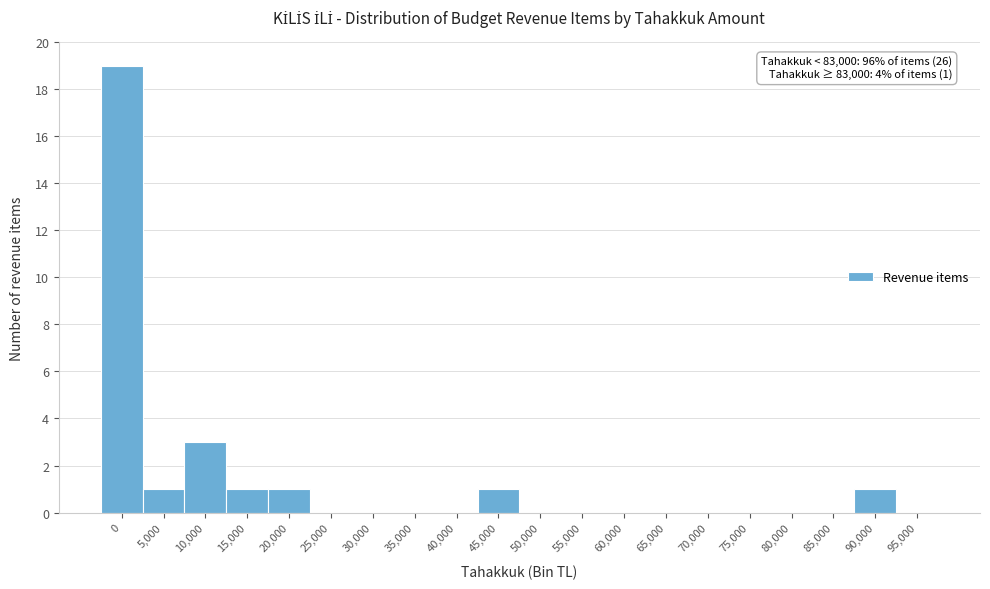

Reading left to right, what are all the values shown in this chart?

0=19	5,000=1	10,000=3	15,000=1	20,000=1	25,000=0	30,000=0	35,000=0	40,000=0	45,000=1	50,000=0	55,000=0	60,000=0	65,000=0	70,000=0	75,000=0	80,000=0	85,000=0	90,000=1	95,000=0